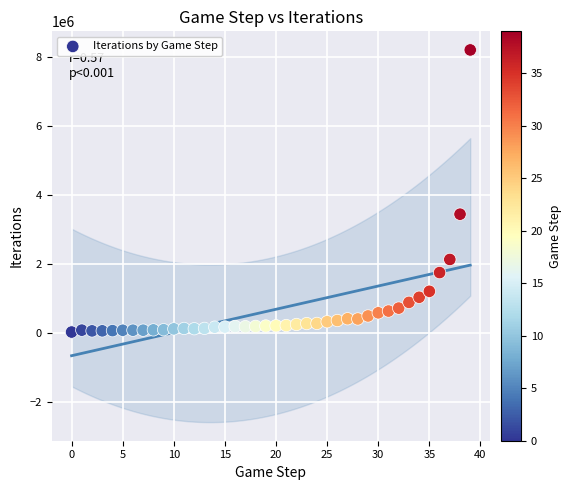

What Y value in the scatter plot is closest to 4120608?

3447104